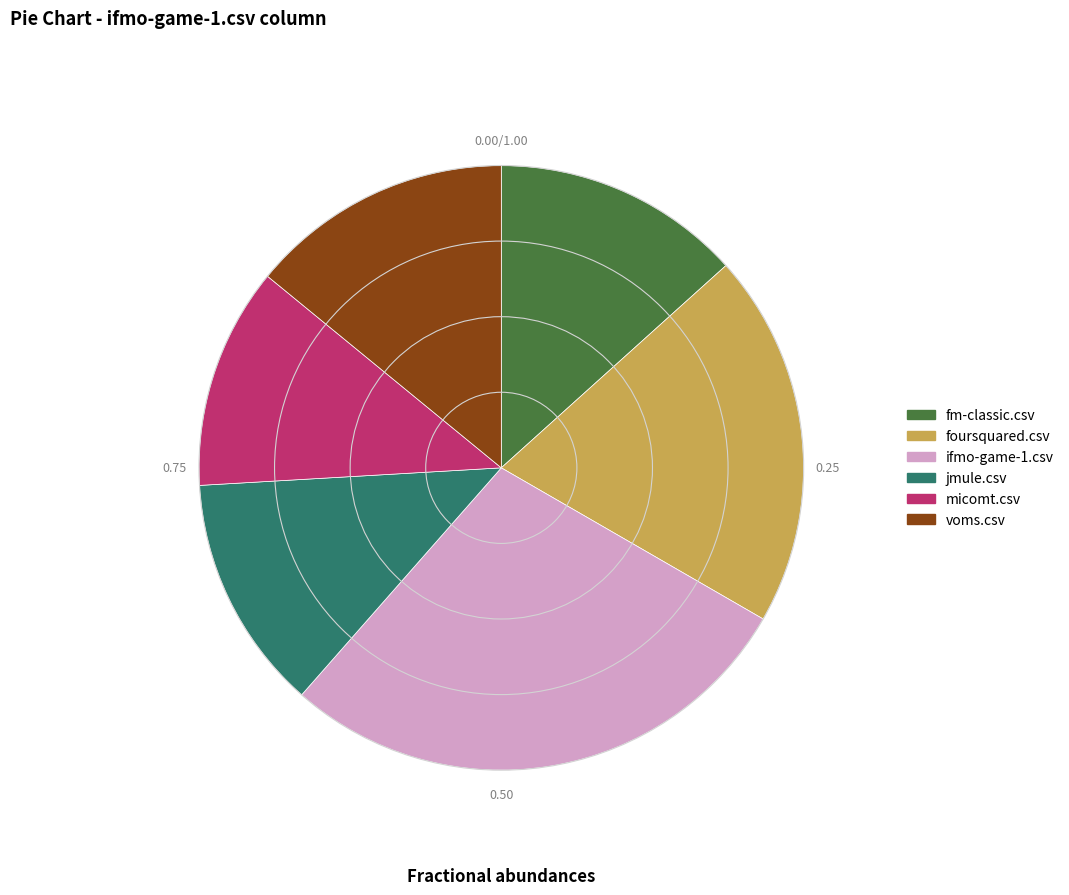

Does jmule.csv account for over 50% of the chart?

No